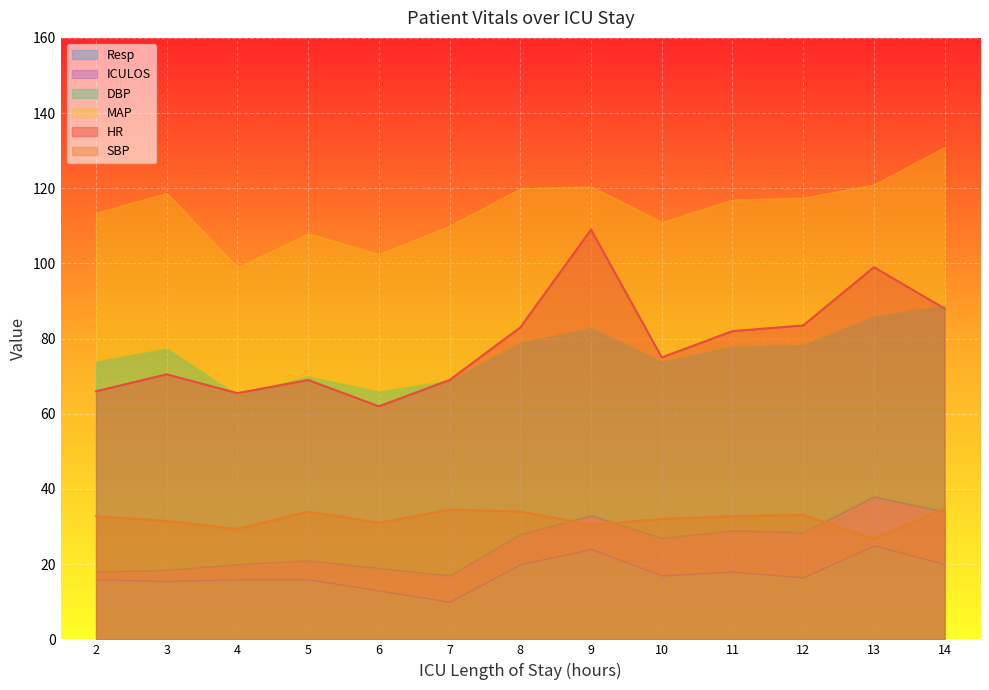

True or false: DBP and MAP intersect in this chart.

False